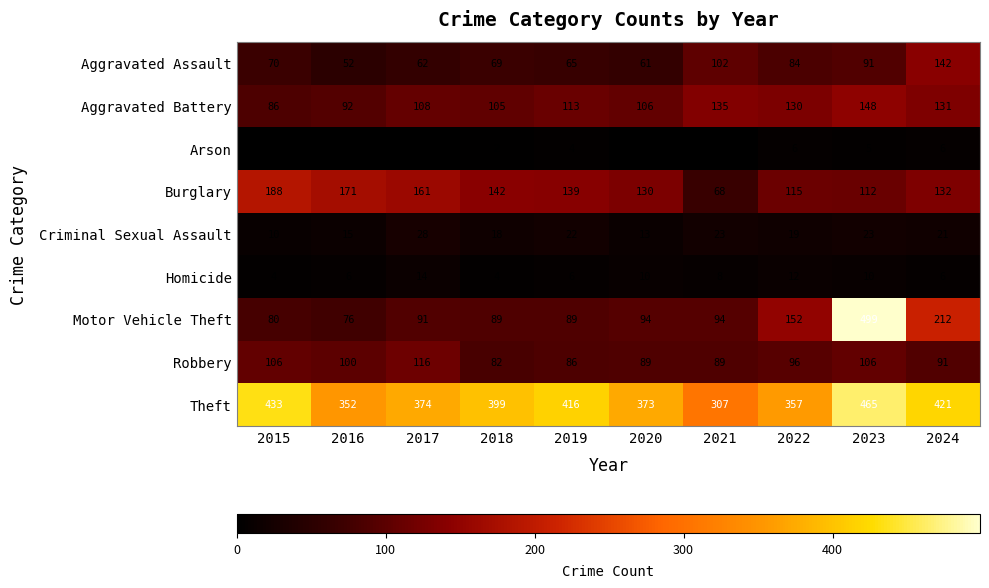

Which series has the largest total across all categories?

Theft